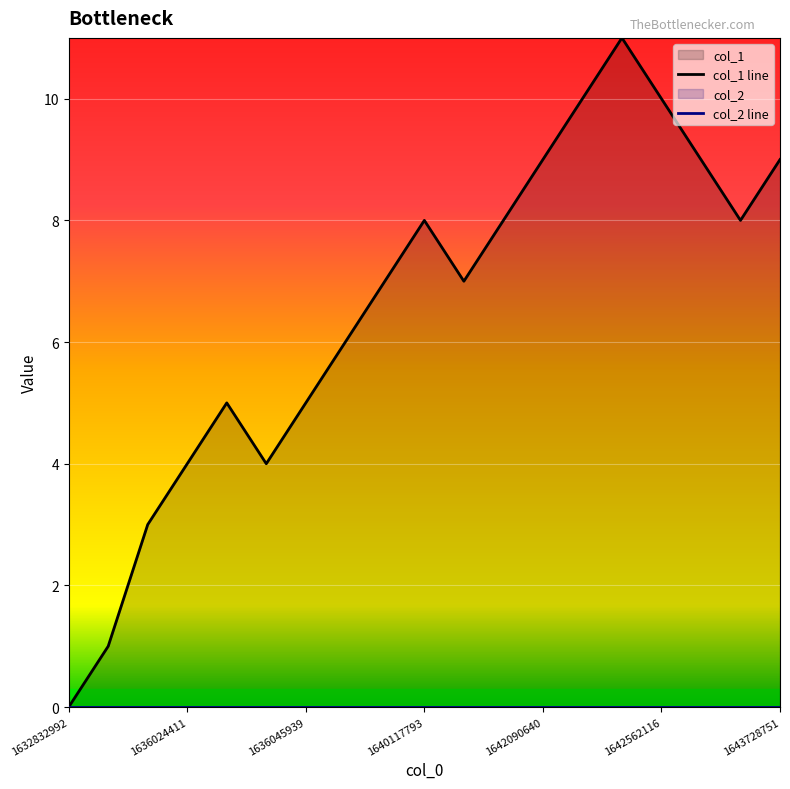

At which category does the data reach its first local peak?

1636038780